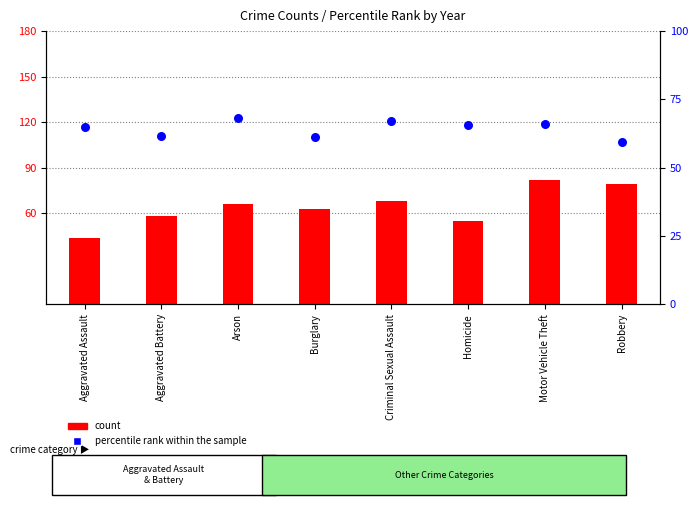

At how many categories does at least one series exceed 62?

7